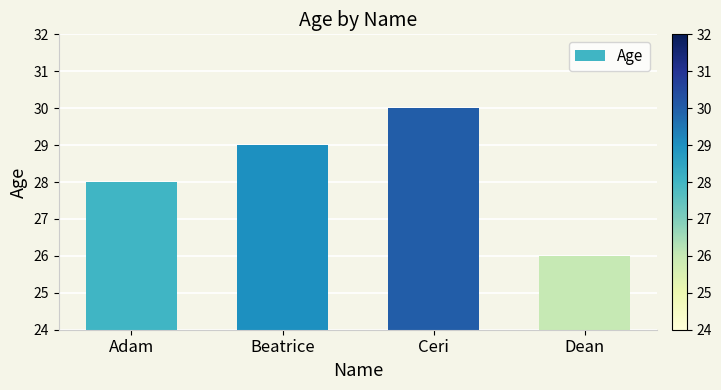

What is the approximate value at Beatrice?

29